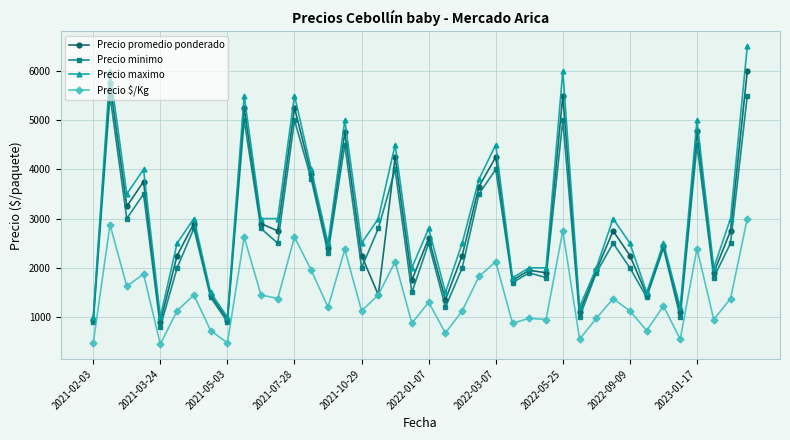

Which series has the widest spread of values?

Precio maximo